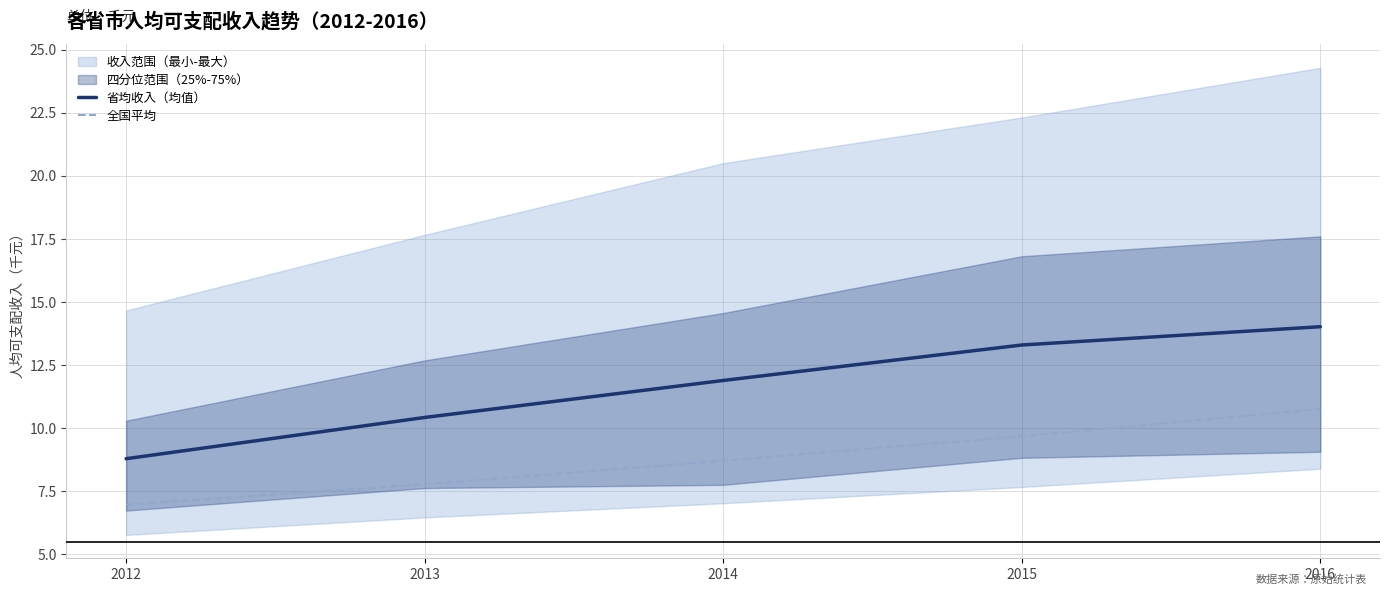

Reading left to right, extract all data points from this chart.

省均收入（均值）: 8.8	10.4	11.9	13.3	14.0
全国平均: 7.0	7.8	8.7	9.7	10.8